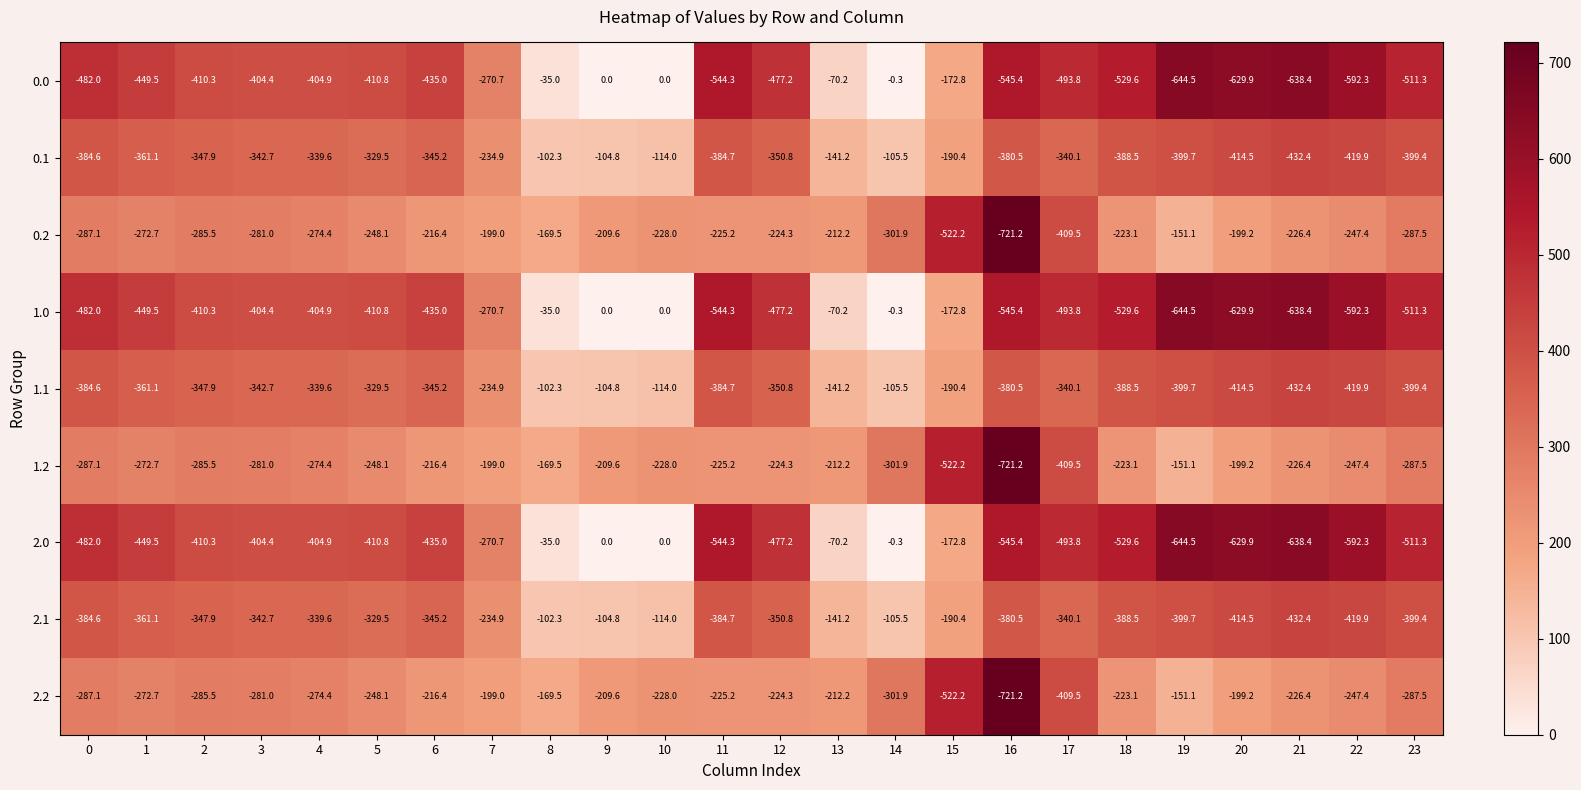

Which category has the lowest value across all series?

16